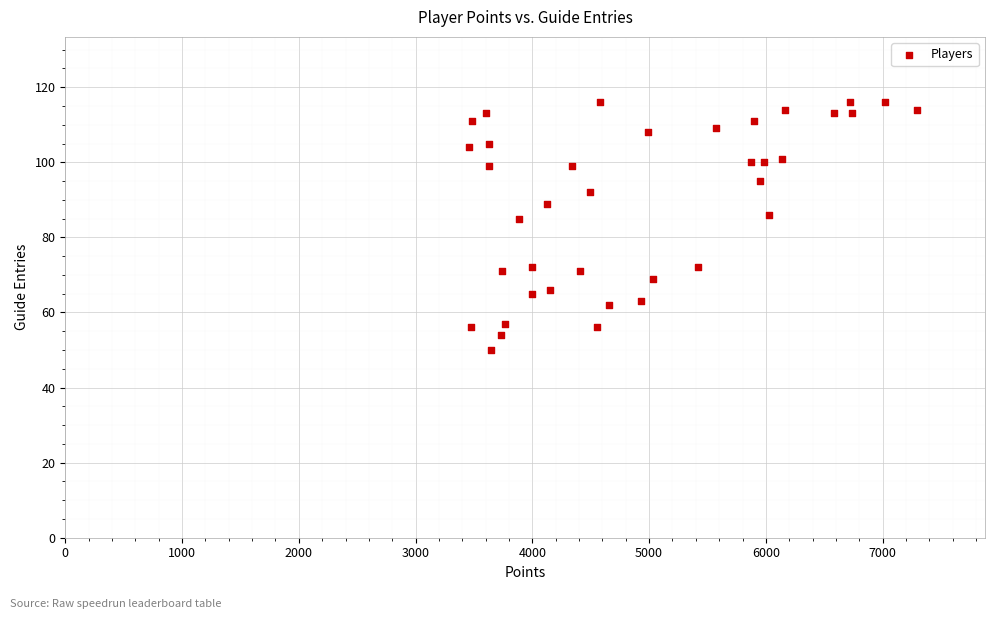

What is the range of Y values (max minus min)?

66